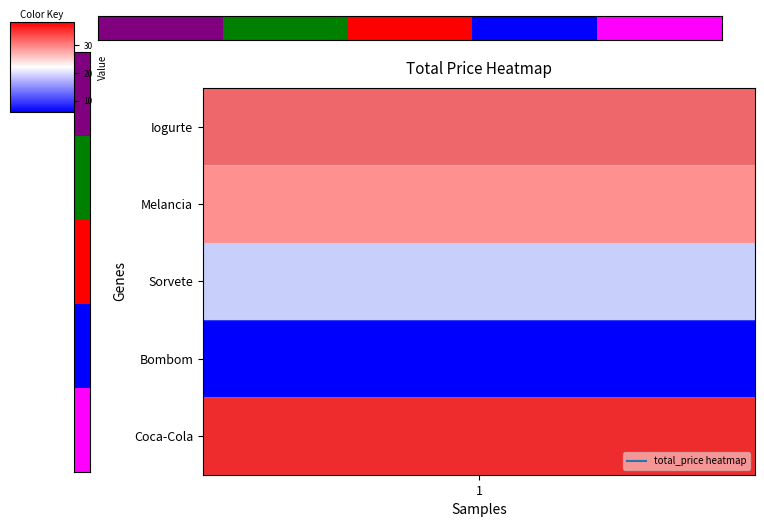

How many data points are less than 2?

2